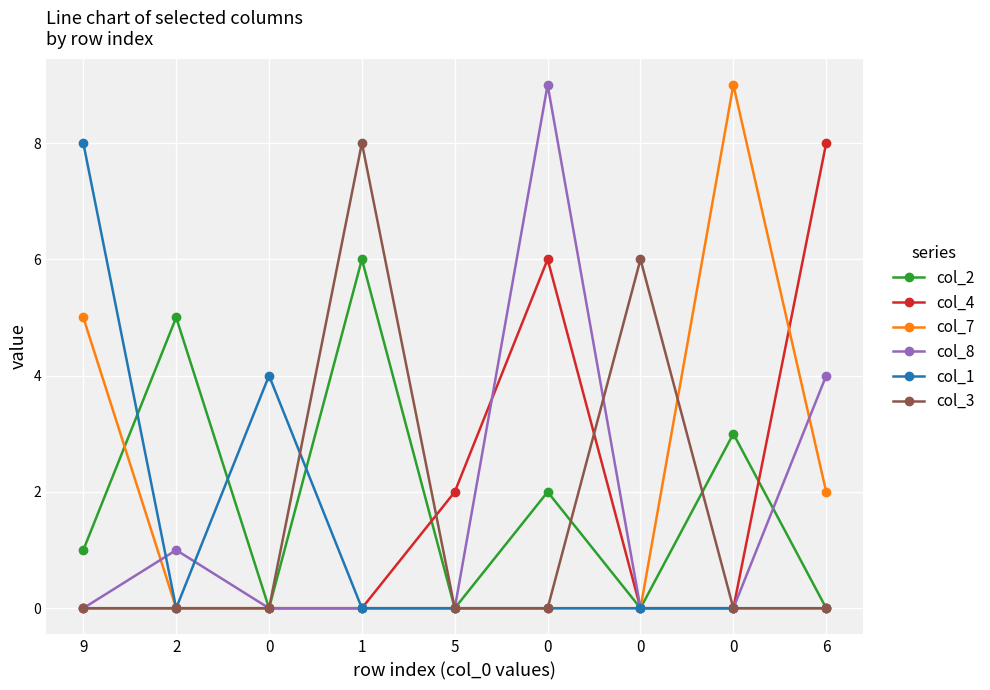

Count the number of data series in this chart.

6